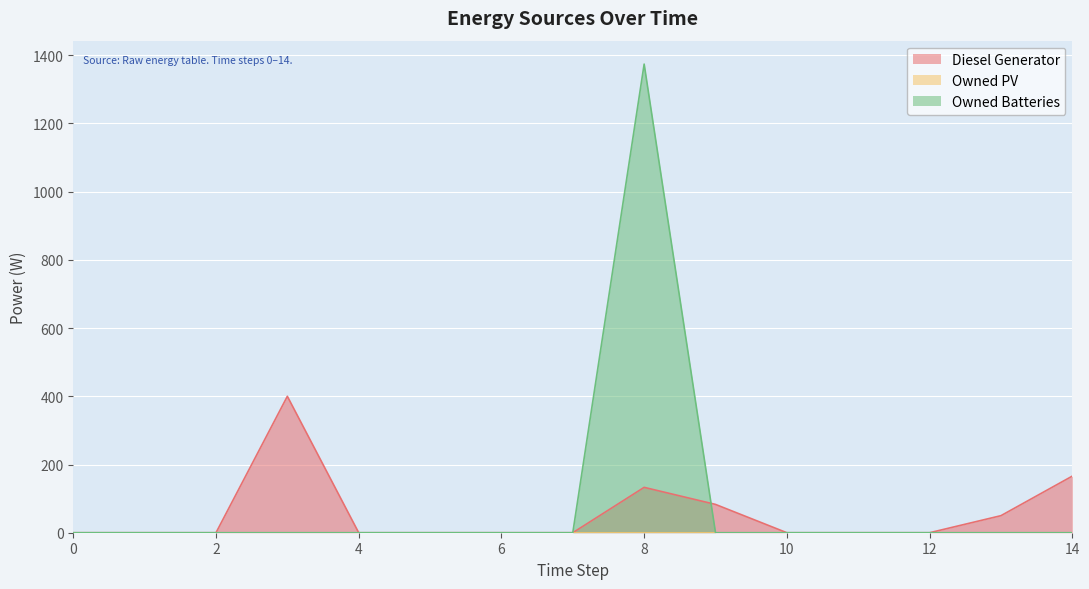

How many lines are shown in the chart?

3